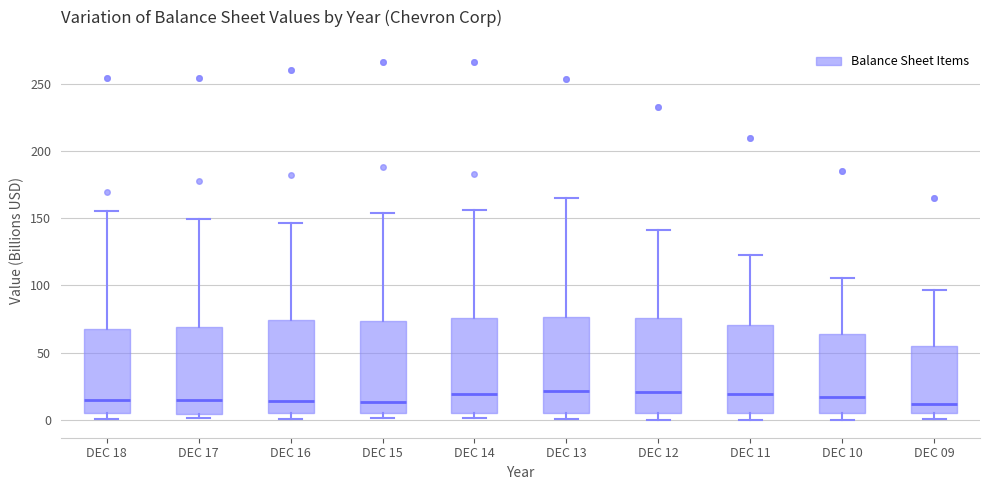

Reading left to right, read every box against the y-axis: the position of its median line, the range the box covers, and the ends of its whiskers. The values are not printed on the chart, so give them approximately, as read against the axis.

DEC 18: median 15, box 5 to 65, whiskers 0 to 155
DEC 17: median 15, box 5 to 70, whiskers 0 to 150
DEC 16: median 15, box 5 to 75, whiskers 0 to 145
DEC 15: median 15, box 5 to 75, whiskers 0 to 155
DEC 14: median 20, box 5 to 75, whiskers 0 to 155
DEC 13: median 20, box 5 to 75, whiskers 0 to 165
DEC 12: median 20, box 5 to 75, whiskers 0 to 140
DEC 11: median 20, box 5 to 70, whiskers 0 to 125
DEC 10: median 15, box 5 to 65, whiskers 0 to 105
DEC 09: median 10, box 5 to 55, whiskers 0 to 95